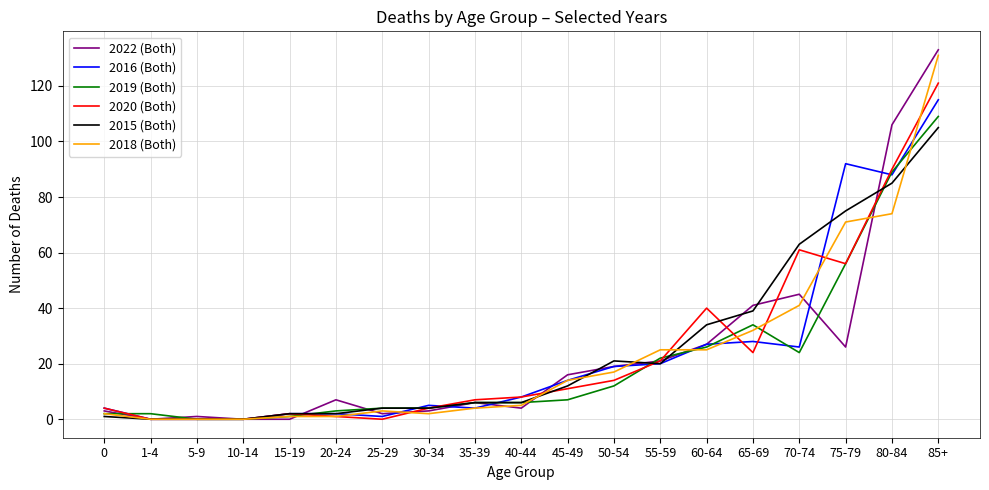

Which label corresponds to the largest value in the chart?

85+